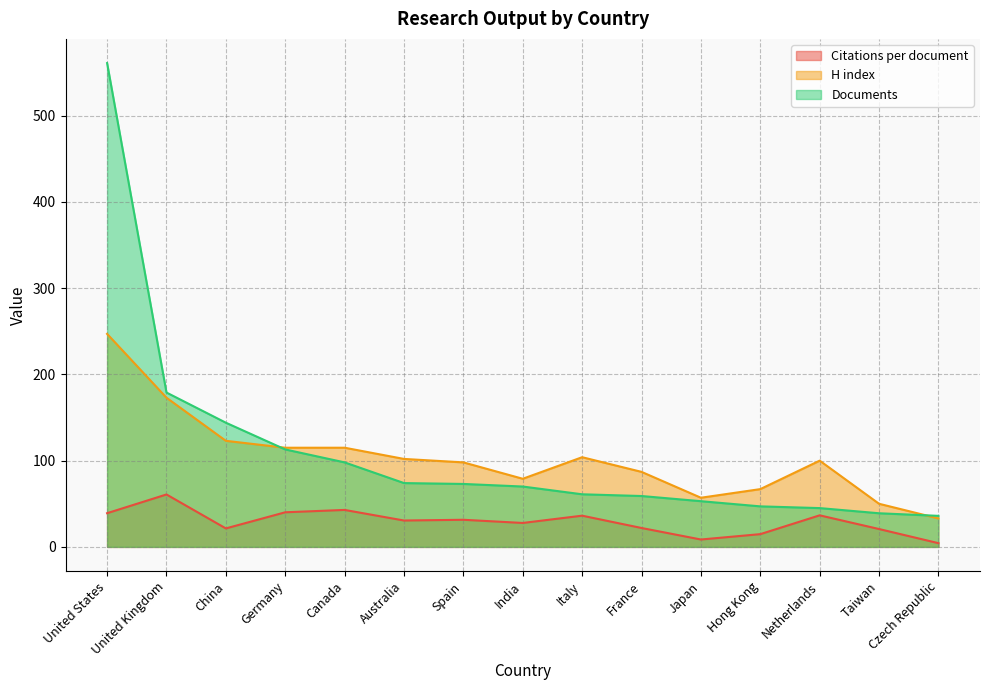

True or false: Citations per document and Documents intersect in this chart.

False